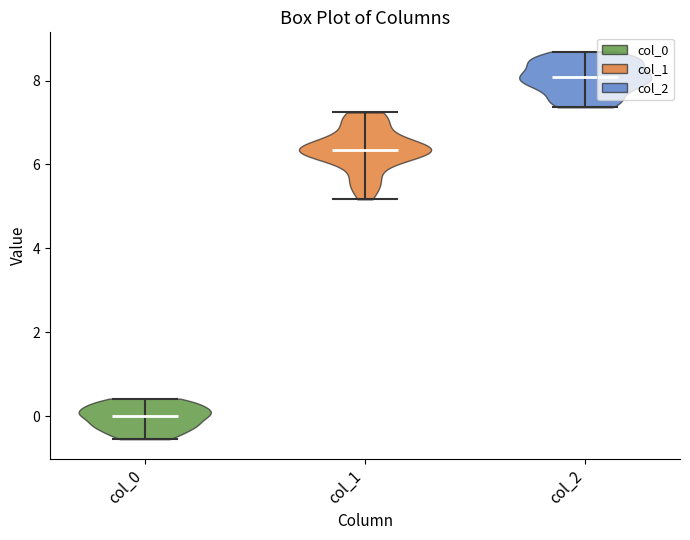

Where does the median line of the violin for col_0 sit on the y-axis? The values are not printed on the chart, so give them approximately, as read against the axis.

0.0